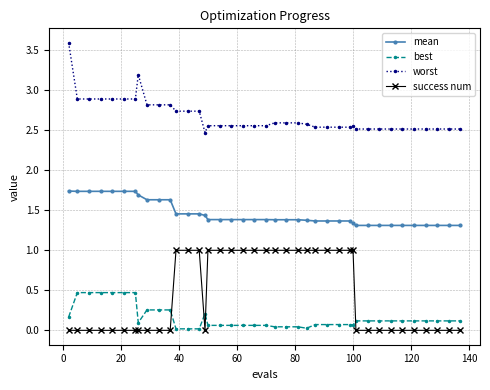

Count the mean values in the range 1 to 2.

40